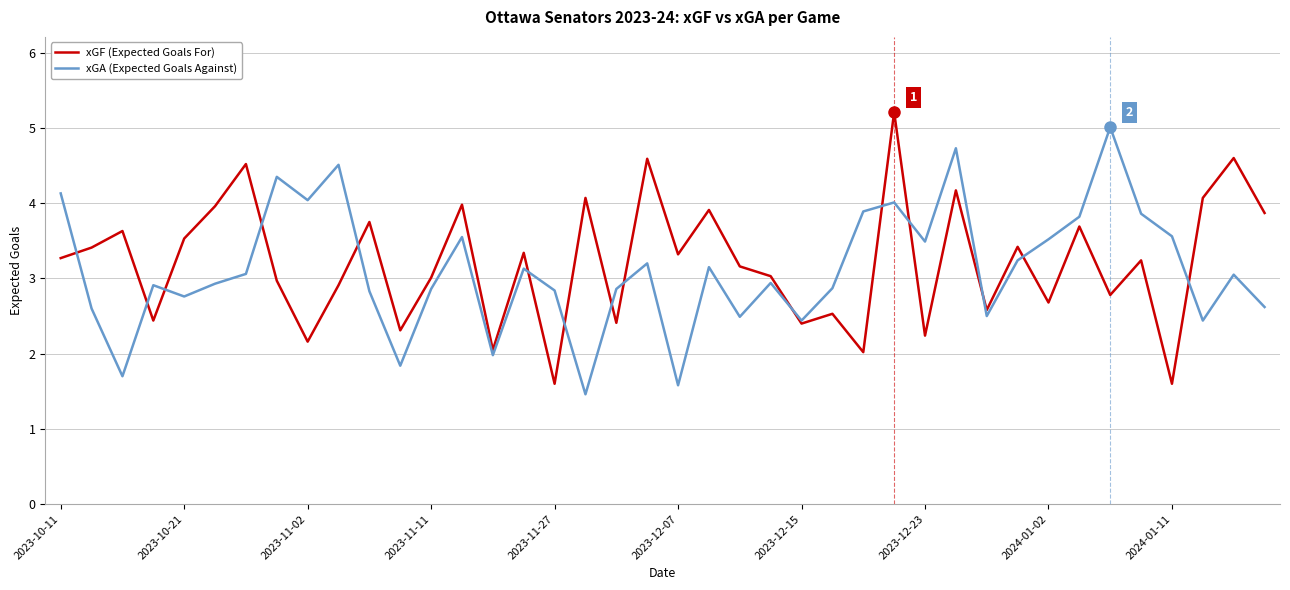

What is the smallest value displayed?

1.5